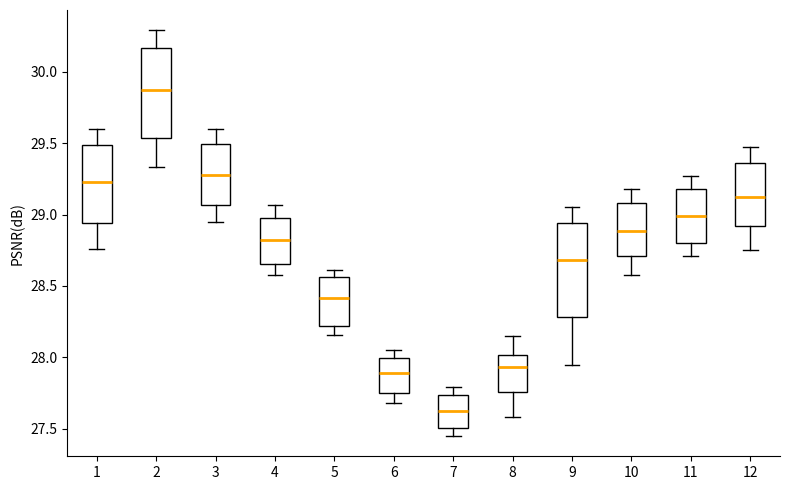

Reading left to right, read every box against the y-axis: the position of its median line, the range the box covers, and the ends of its whiskers. The values are not printed on the chart, so give them approximately, as read against the axis.

1: median 29.25, box 28.95 to 29.50, whiskers 28.75 to 29.60
2: median 29.90, box 29.55 to 30.15, whiskers 29.35 to 30.30
3: median 29.30, box 29.05 to 29.50, whiskers 28.95 to 29.60
4: median 28.85, box 28.65 to 29.00, whiskers 28.60 to 29.05
5: median 28.40, box 28.20 to 28.55, whiskers 28.15 to 28.60
6: median 27.90, box 27.75 to 28.00, whiskers 27.70 to 28.05
7: median 27.65, box 27.50 to 27.75, whiskers 27.45 to 27.80
8: median 27.95, box 27.75 to 28.00, whiskers 27.60 to 28.15
9: median 28.70, box 28.30 to 28.95, whiskers 27.95 to 29.05
10: median 28.90, box 28.70 to 29.10, whiskers 28.60 to 29.20
11: median 29.00, box 28.80 to 29.20, whiskers 28.70 to 29.25
12: median 29.10, box 28.90 to 29.35, whiskers 28.75 to 29.45